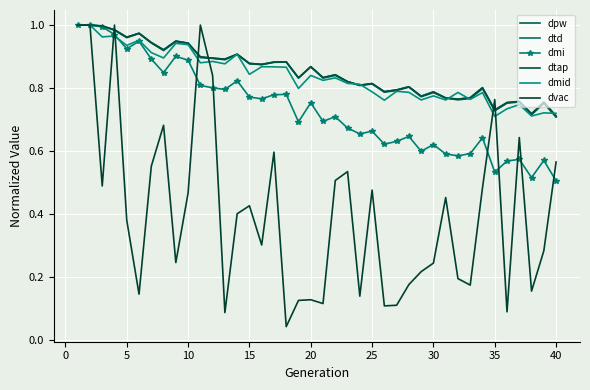

How many lines are shown in the chart?

6